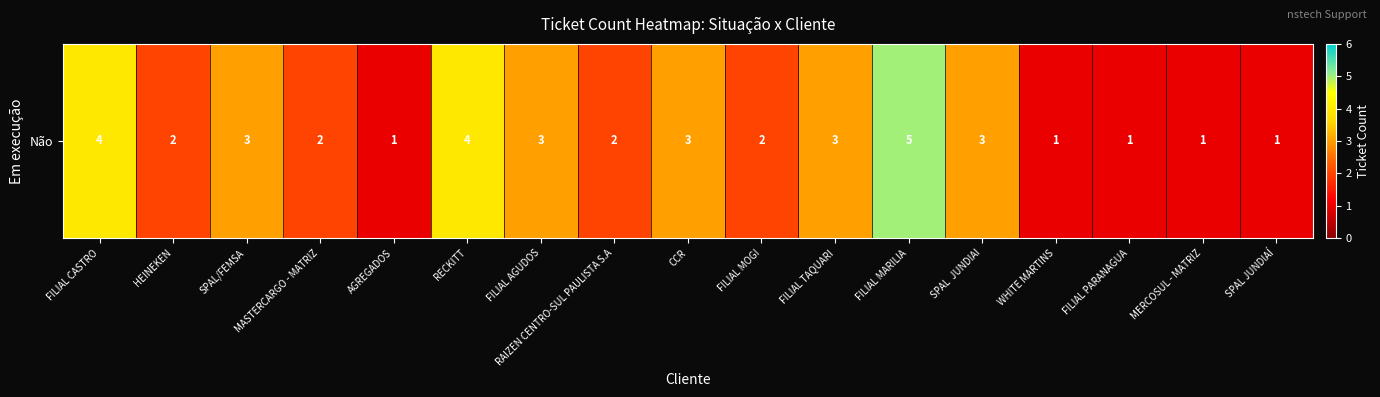

At which category does the chart reach its minimum across all series?

AGREGADOS